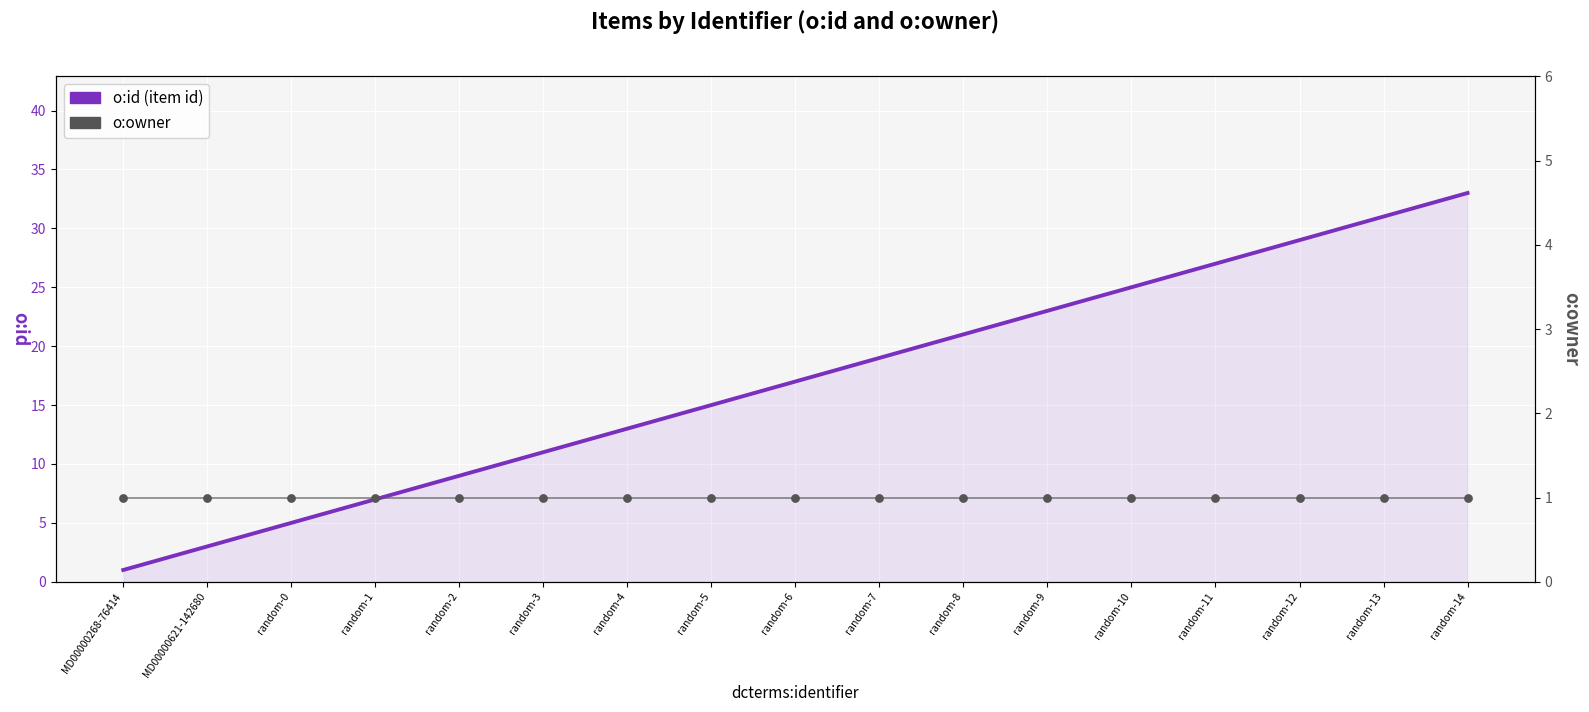

What are all the series names shown in the legend?

o:id (item id), o:owner